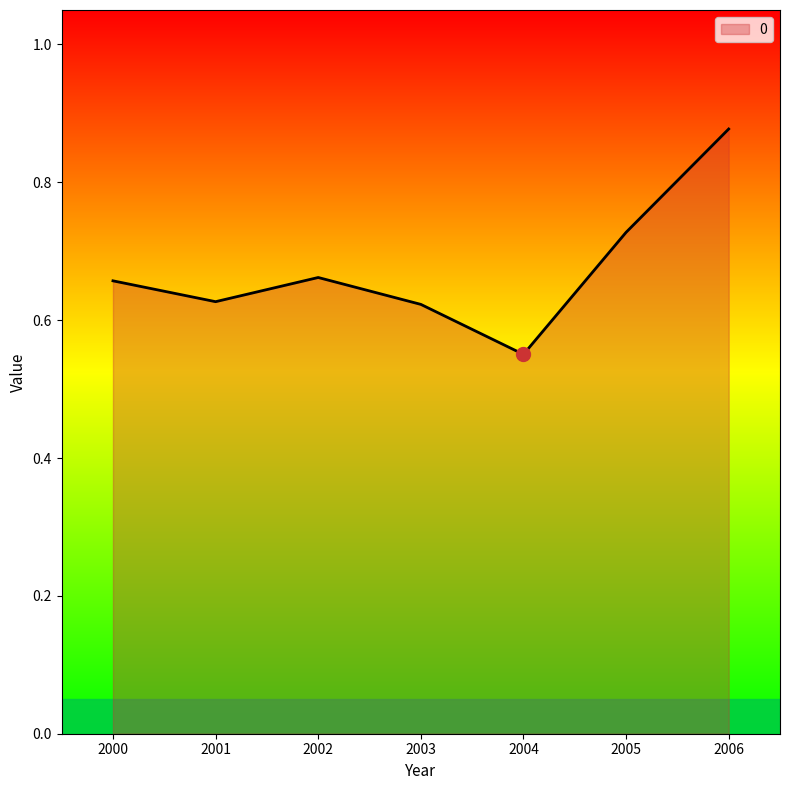

Is it true that the value at 2003 is 0.9?

False